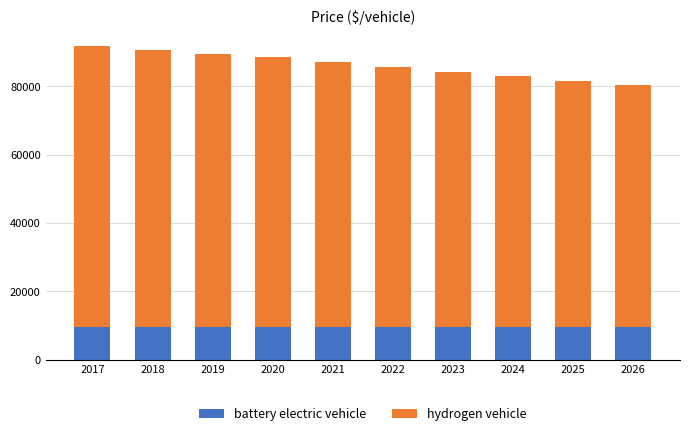

The battery electric vehicle series shows 9649.4 at 2026. True or false?

True